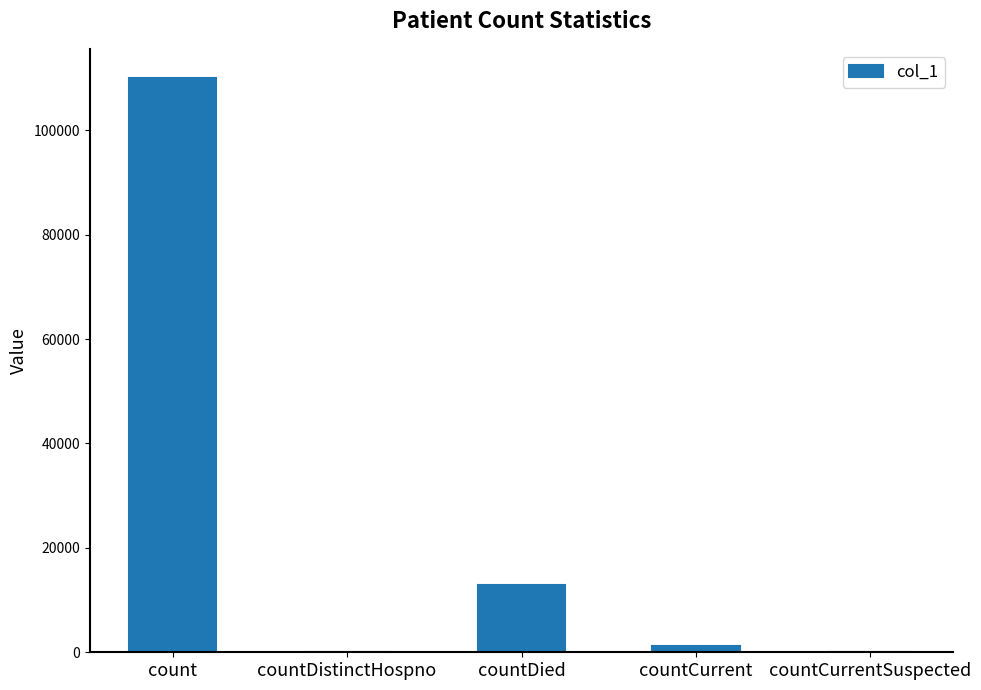

The chart shows a value of 37617 at count. True or false?

False